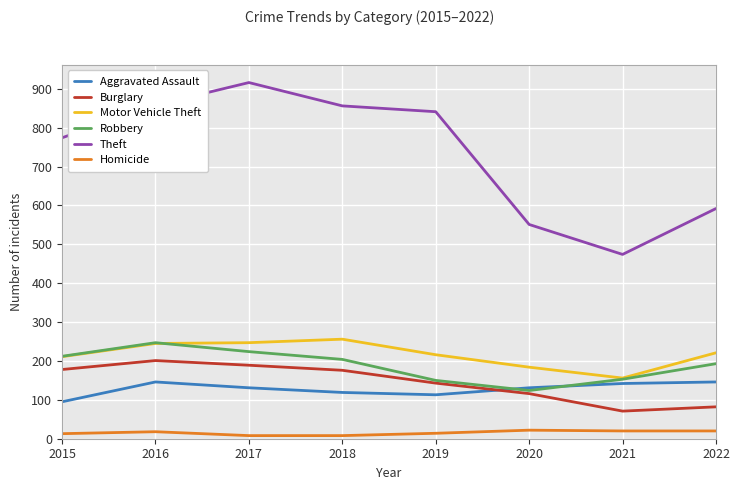

Which label corresponds to the largest value in the chart?

2017